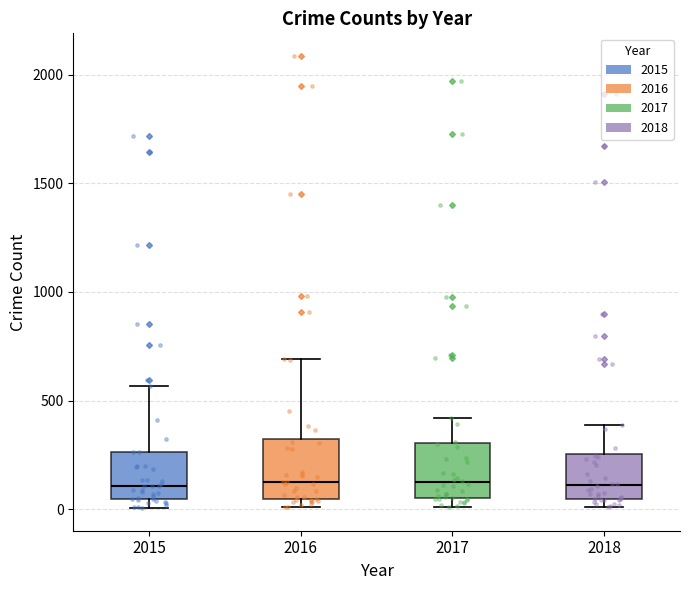

Reading left to right, transcribe this box plot: for each box, give where its median line is, the range the box spans, and where its two whiskers end, as read against the y-axis. The values are not printed on the chart, so give them approximately, as read against the axis.

2015: median 100, box 50 to 250, whiskers 0 to 550
2016: median 150, box 50 to 300, whiskers 0 to 700
2017: median 100, box 50 to 300, whiskers 0 to 400
2018: median 100, box 50 to 250, whiskers 0 to 400